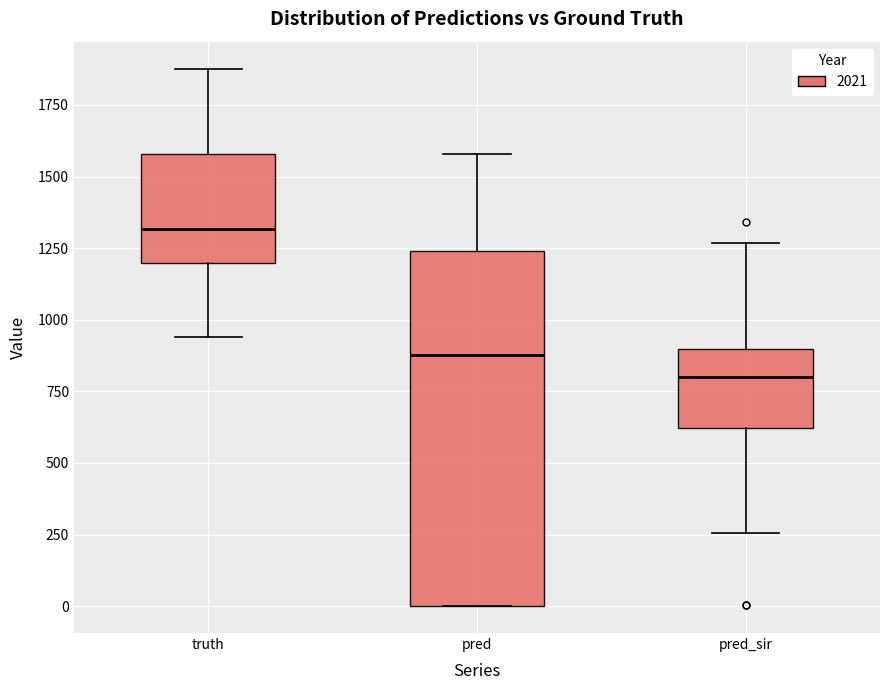

Which box has the lowest median line?

pred_sir